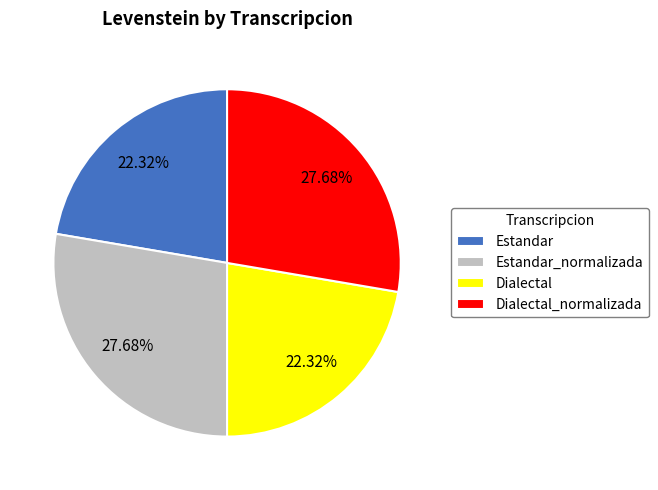

Between Dialectal and Estandar_normalizada, which is larger?

Estandar_normalizada